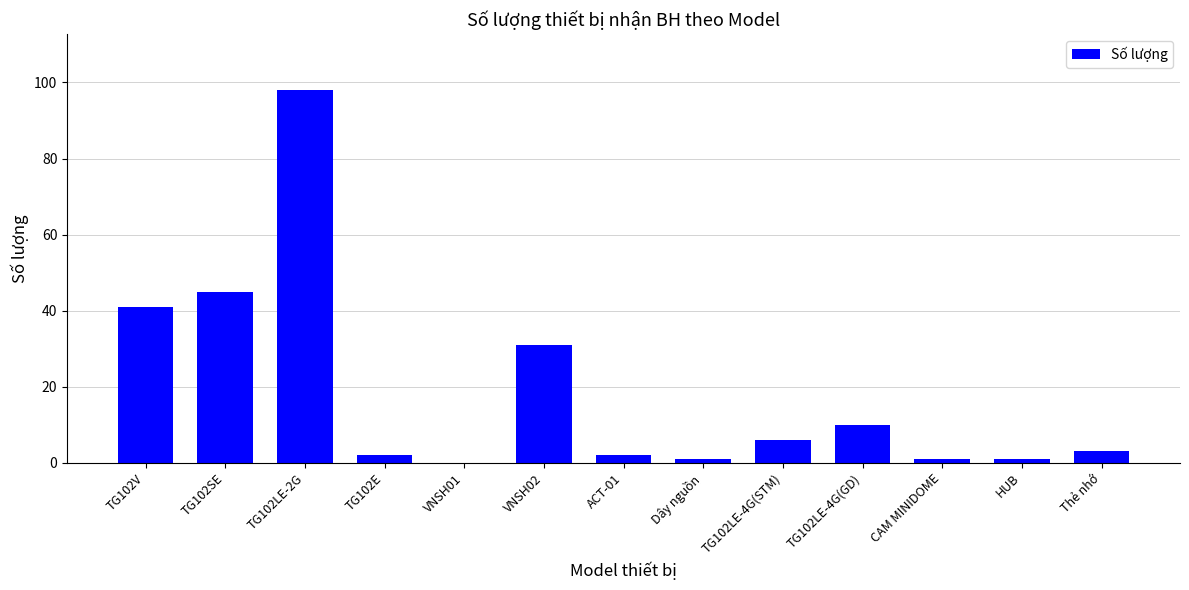

What is the change in value from ACT-01 to Thẻ nhớ?

+1